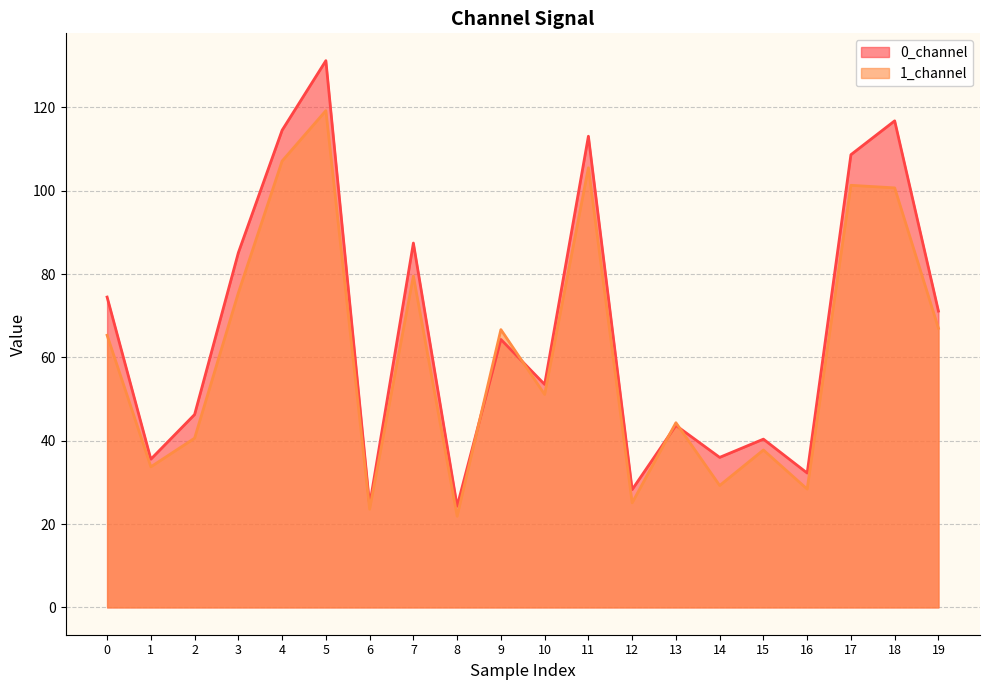

Which series has the largest total across all categories?

0_channel